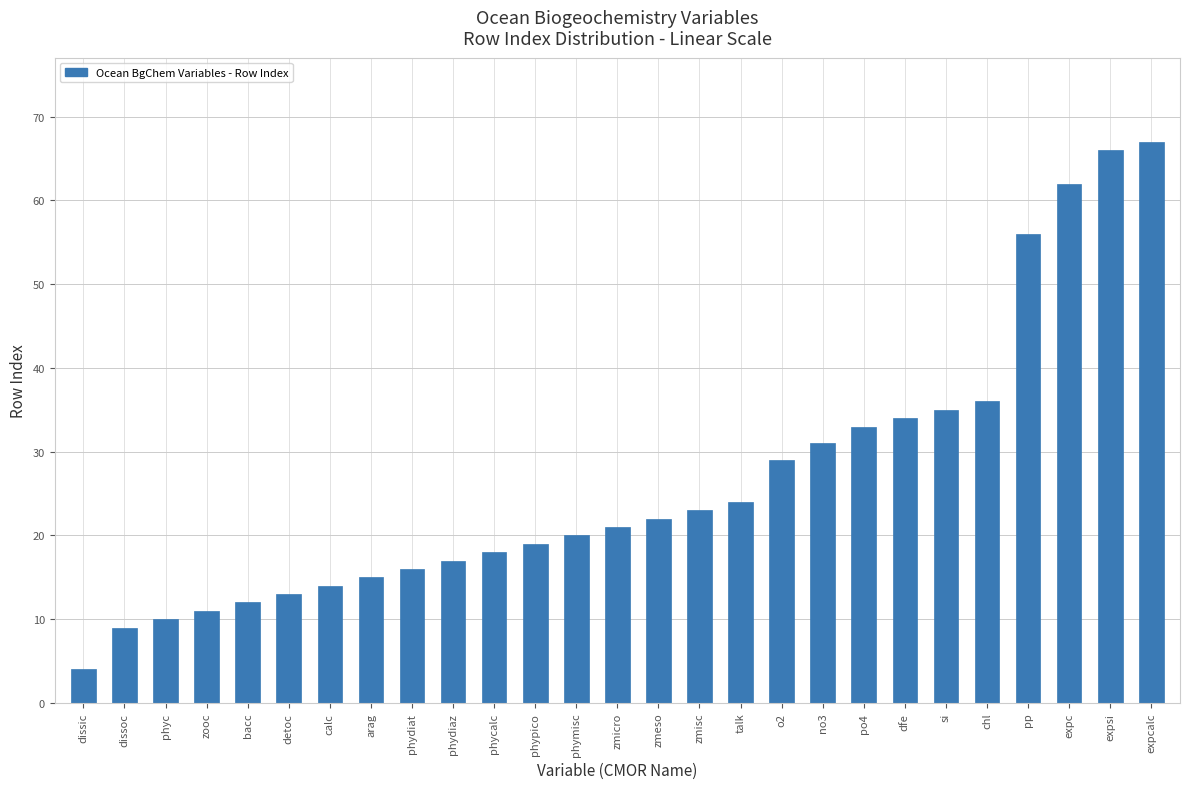

Reading left to right, extract all data points from this chart.

dissic=4	dissoc=9	phyc=10	zooc=11	bacc=12	detoc=13	calc=14	arag=15	phydiat=16	phydiaz=17	phycalc=18	phypico=19	phymisc=20	zmicro=21	zmeso=22	zmisc=23	talk=24	o2=29	no3=31	po4=33	dfe=34	si=35	chl=36	pp=56	expc=62	expsi=66	expcalc=67